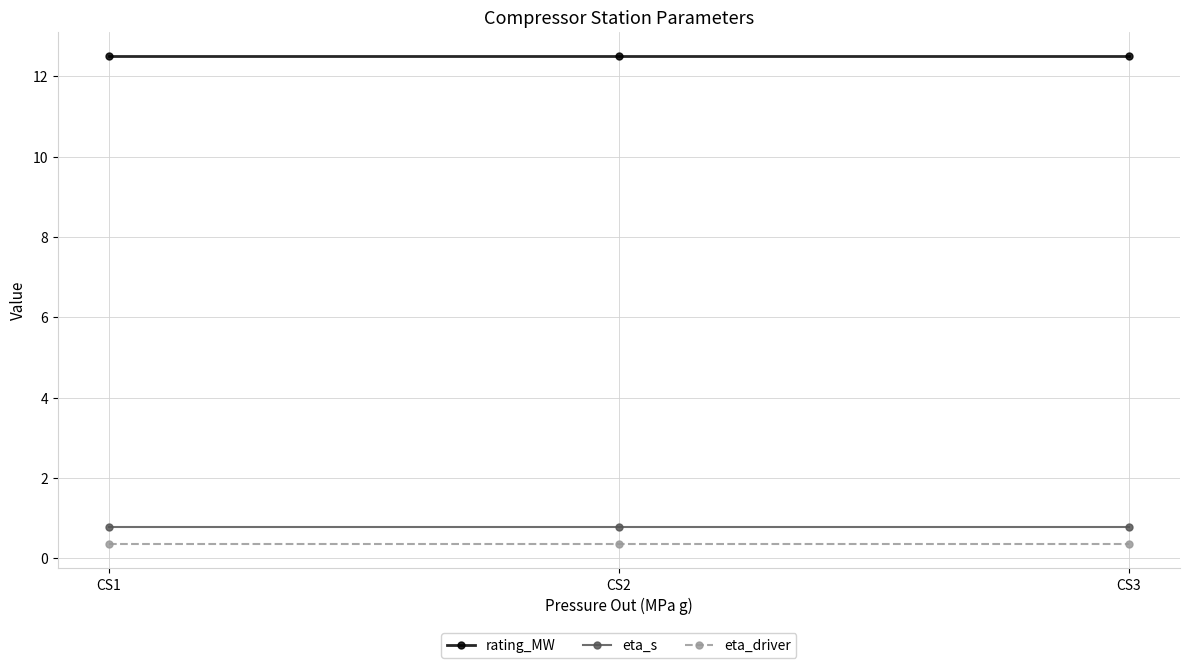

Is the value of rating_MW at CS1 greater than the value of eta_s at CS1?

Yes